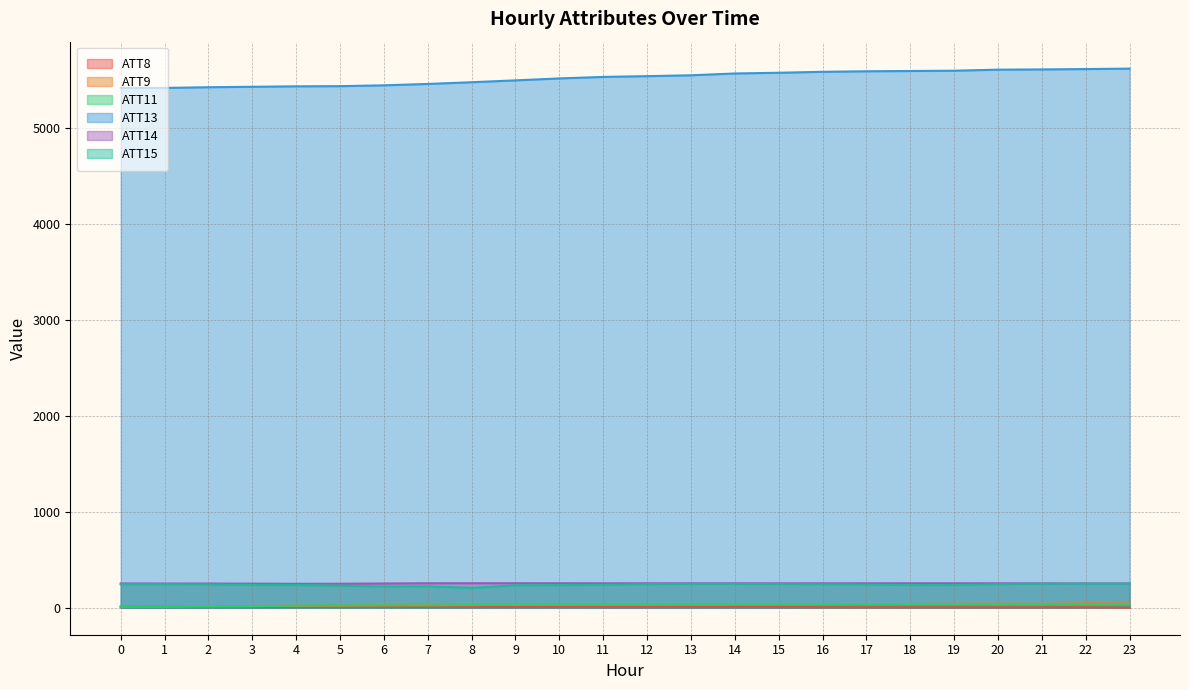

Does the chart display data point markers on the line(s)?

No